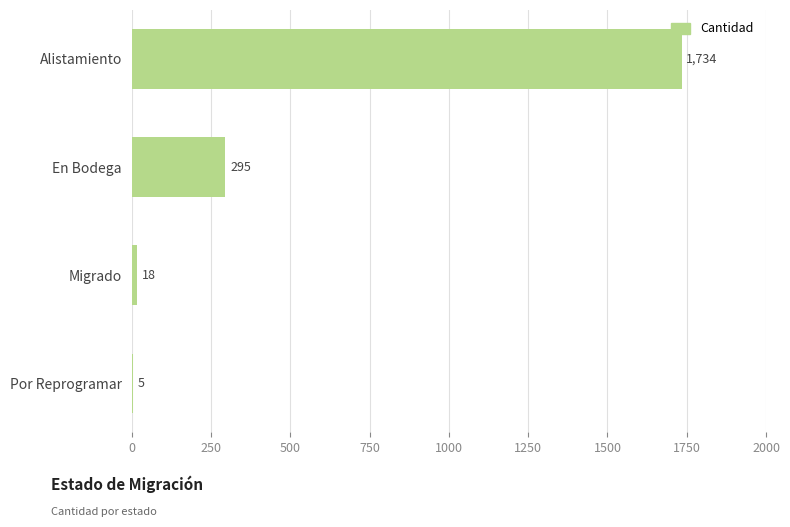

What is the approximate value at En Bodega?

295